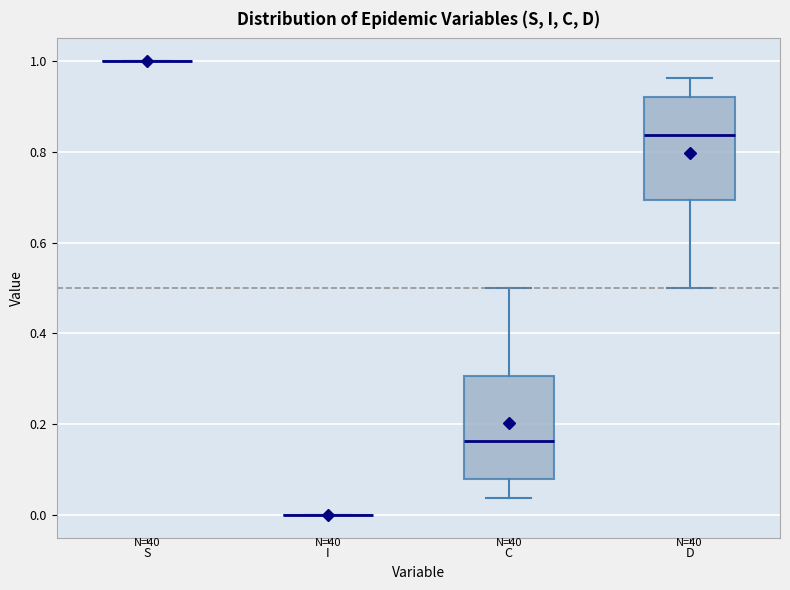

Reading left to right, transcribe this box plot: for each box, give where its median line is, the range the box spans, and where its two whiskers end, as read against the y-axis. The values are not printed on the chart, so give them approximately, as read against the axis.

S: box collapsed to a line at 1.00, whiskers 1.00 to 1.00
I: box collapsed to a line at 0.00, whiskers 0.00 to 0.00
C: median 0.16, box 0.08 to 0.30, whiskers 0.04 to 0.50
D: median 0.84, box 0.70 to 0.92, whiskers 0.50 to 0.96